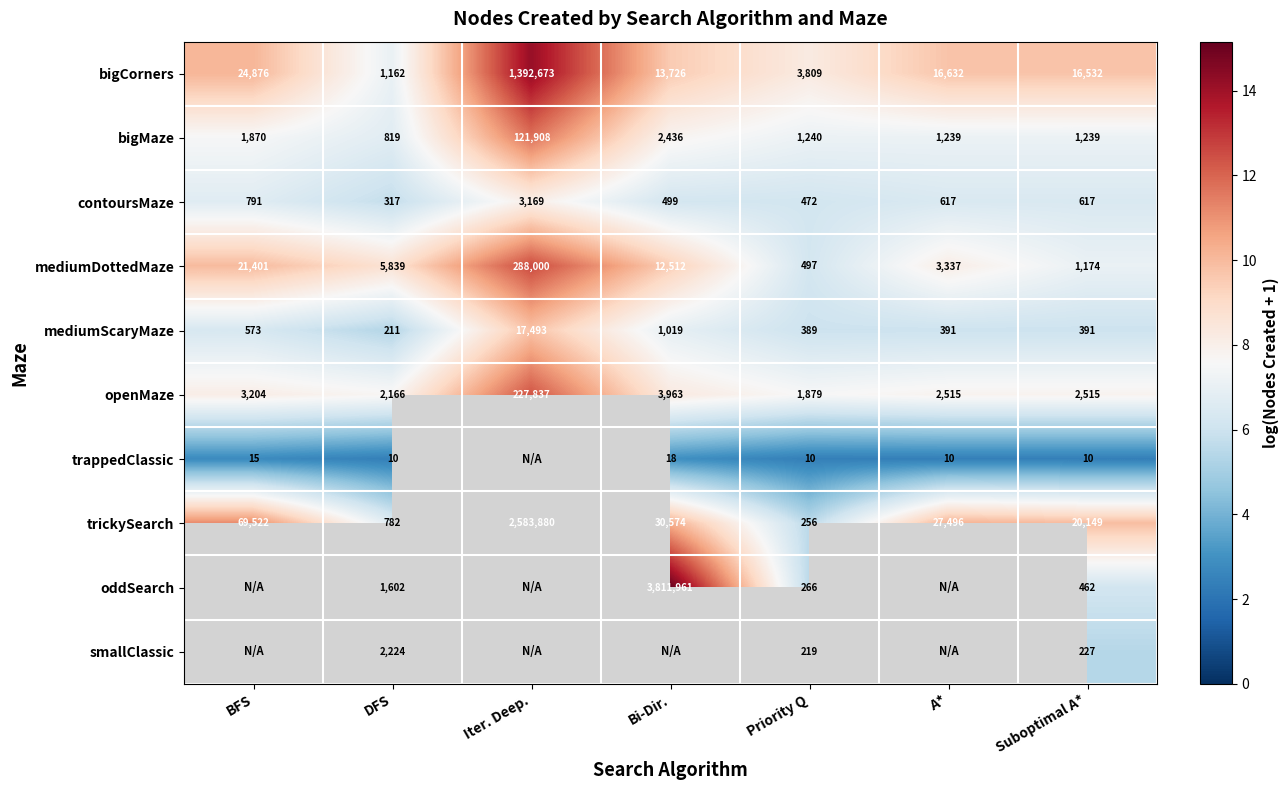

Where is mediumScaryMaze nearest to the value 8852?

Bi-Dir.